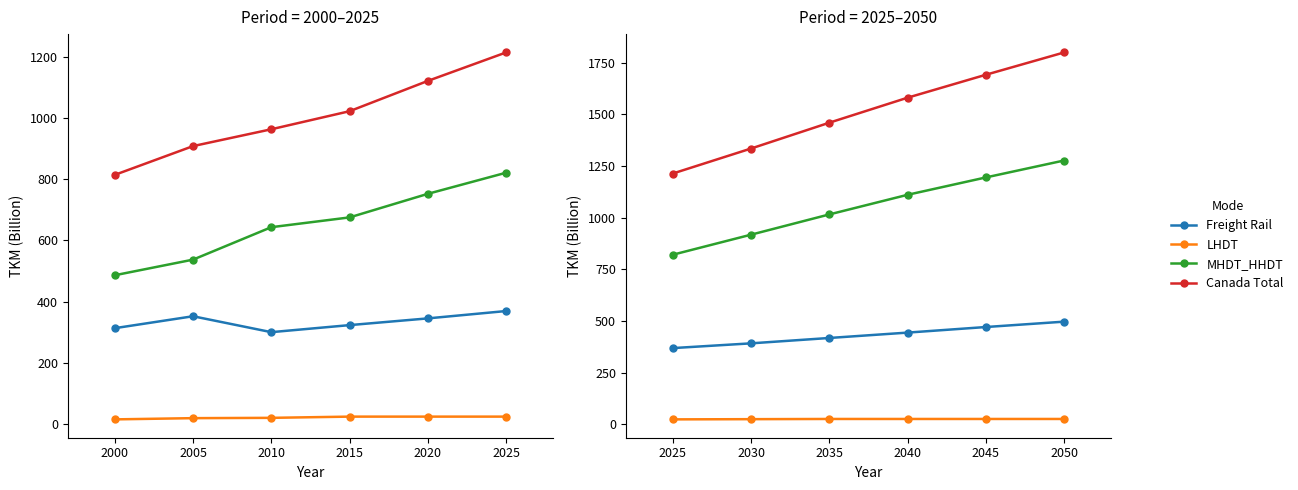

True or false: MHDT_HHDT and Canada Total cross at least once.

False